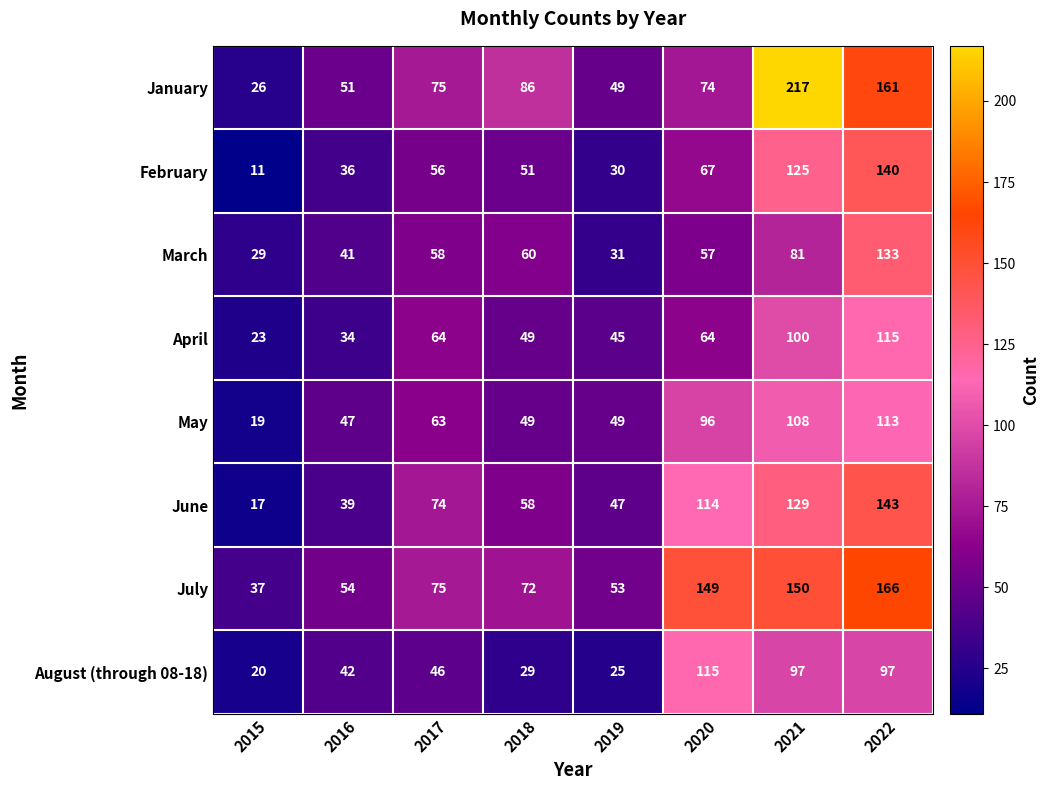

What is the difference between the maximum and minimum values in the July series?

129